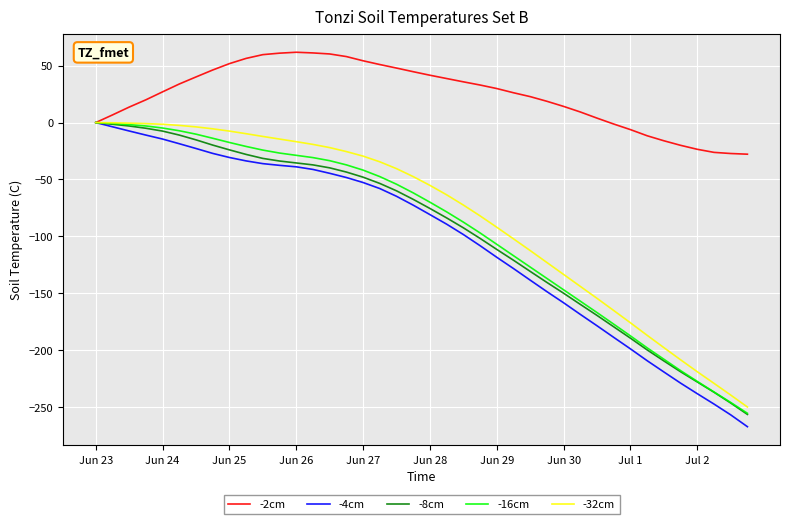

What is the greatest value displayed?

61.8